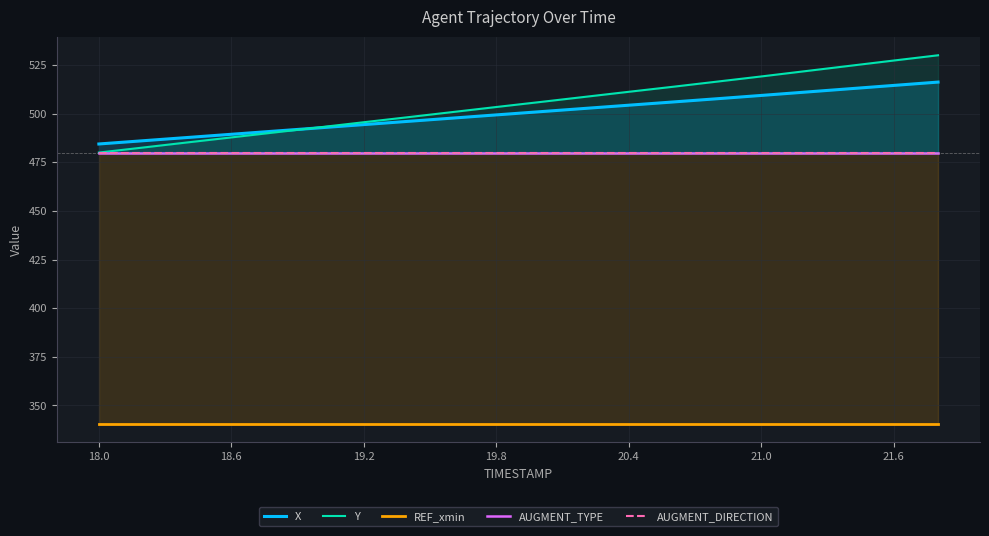

True or false: REF_xmin and Y intersect in this chart.

False